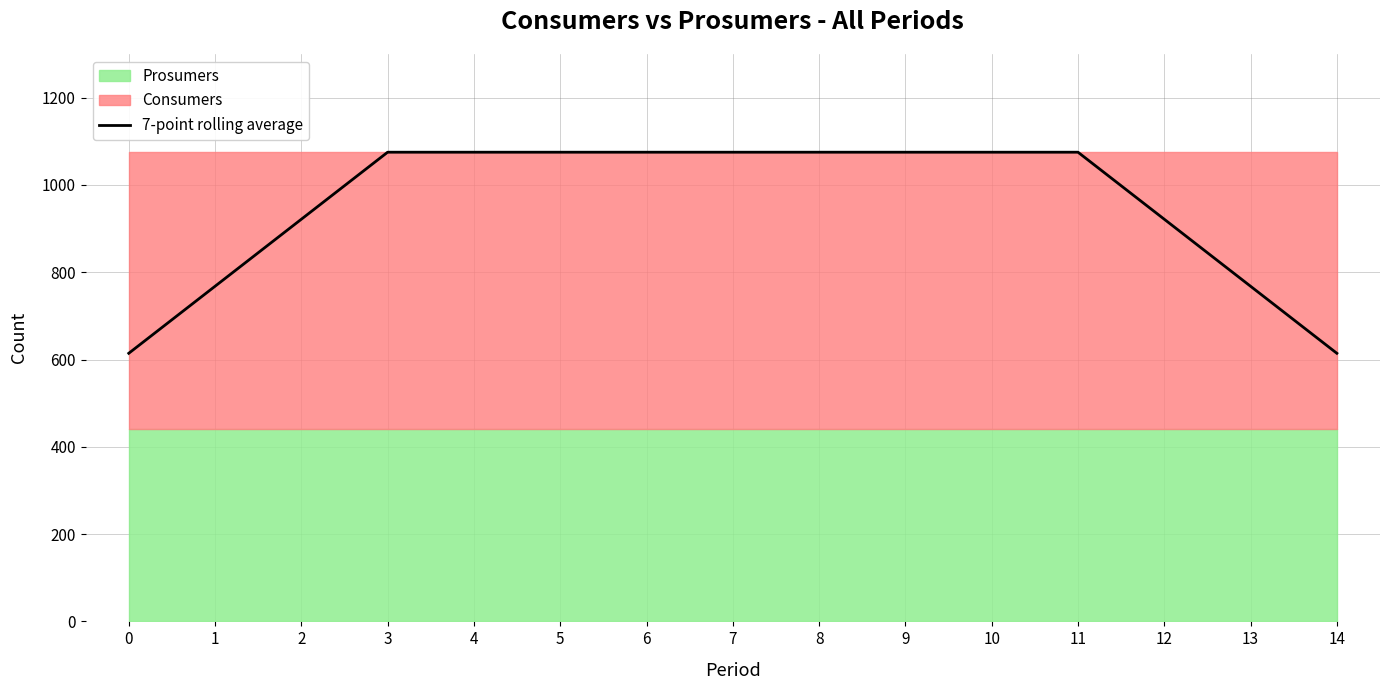

Reading right to left, extract all data points from this chart.

14=614.3	13=767.9	12=921.4	11=1075.0	10=1075.0	9=1075.0	8=1075.0	7=1075.0	6=1075.0	5=1075.0	4=1075.0	3=1075.0	2=921.4	1=767.9	0=614.3